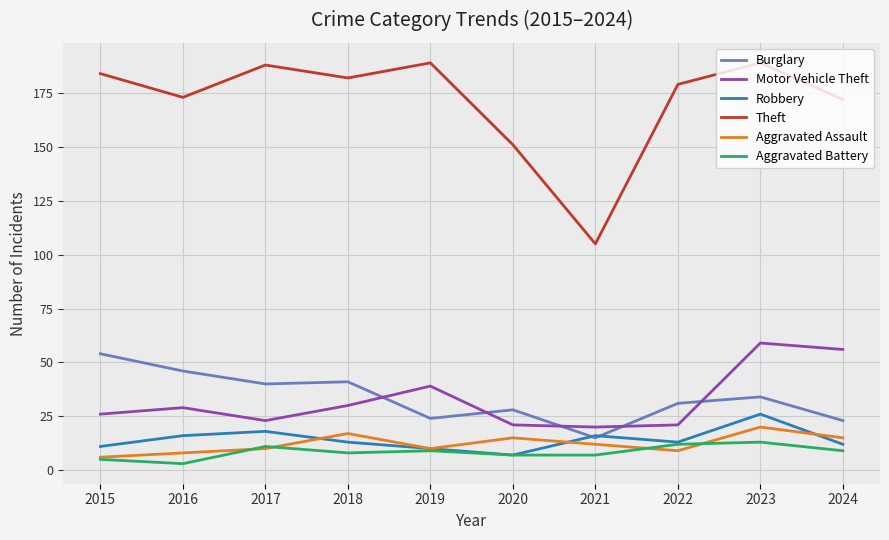

Does the chart have visible grid lines?

Yes